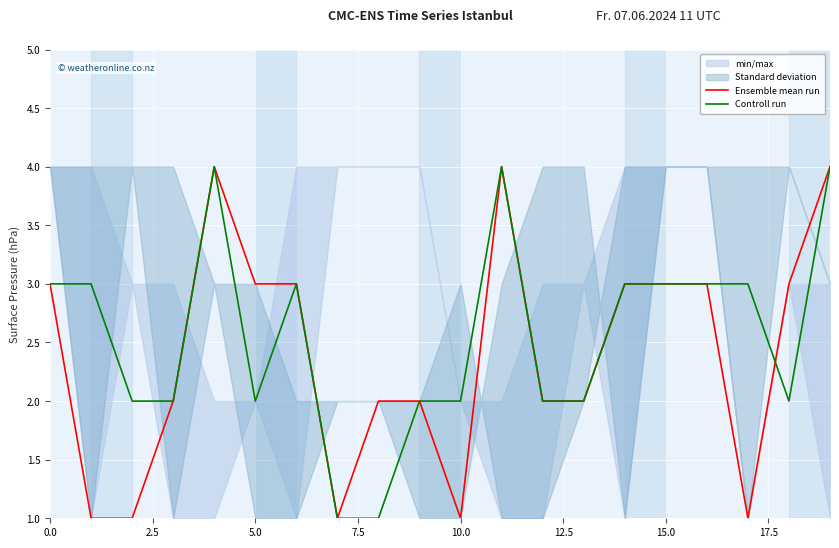

Rank the series by their average value, from lowest to highest.

Ensemble mean run, Controll run